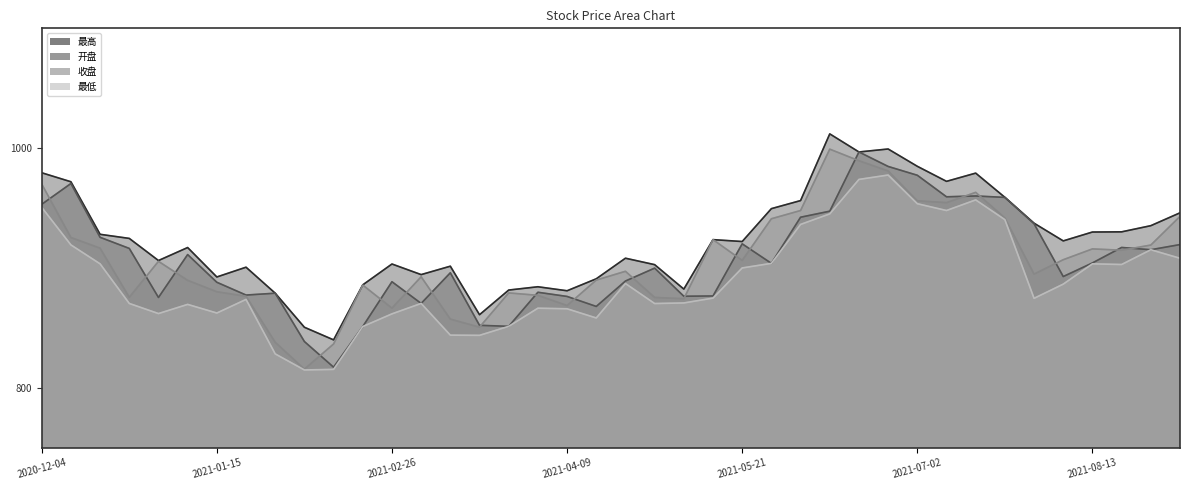

How many values in the 最高 series exceed 922?

21